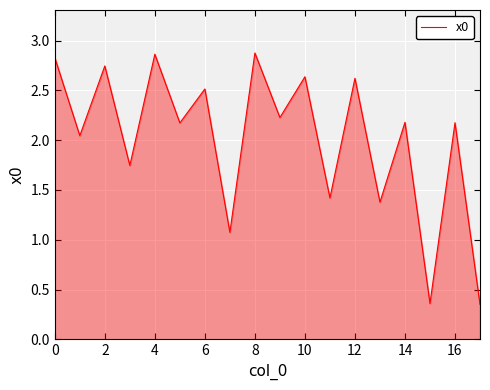

How many lines are shown in the chart?

1